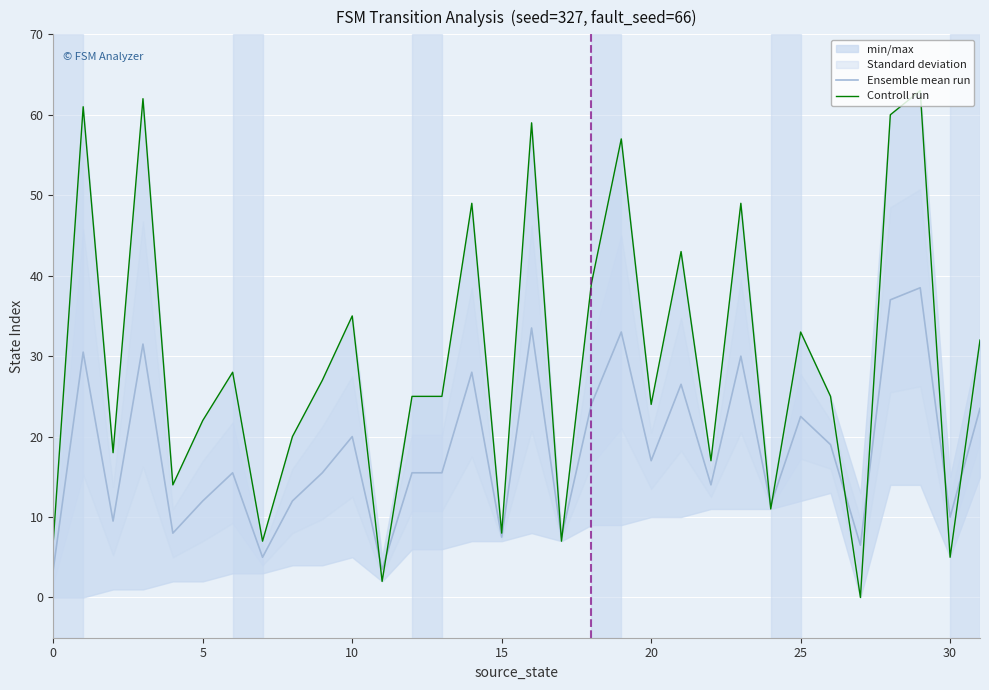

What is the value of the Ensemble mean run point at the 27th from the left?

19.0